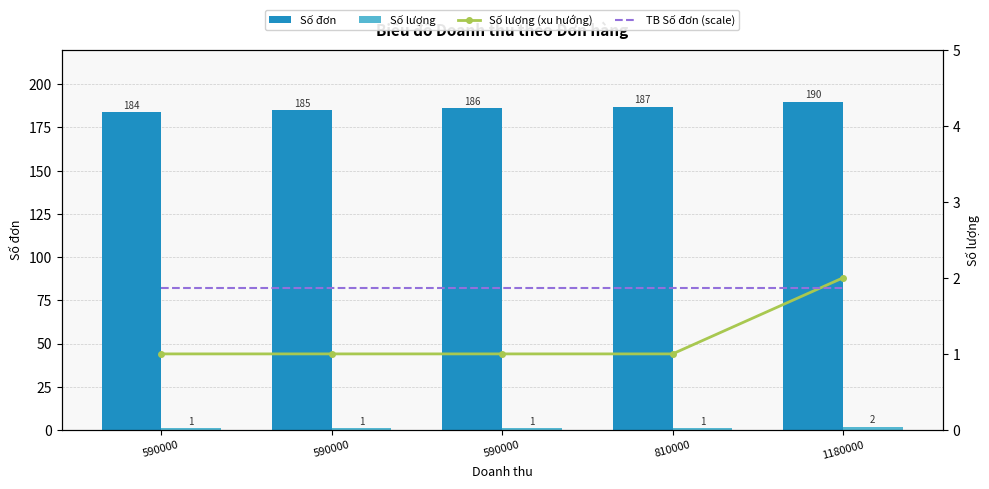

What is the greatest value displayed?

190.0